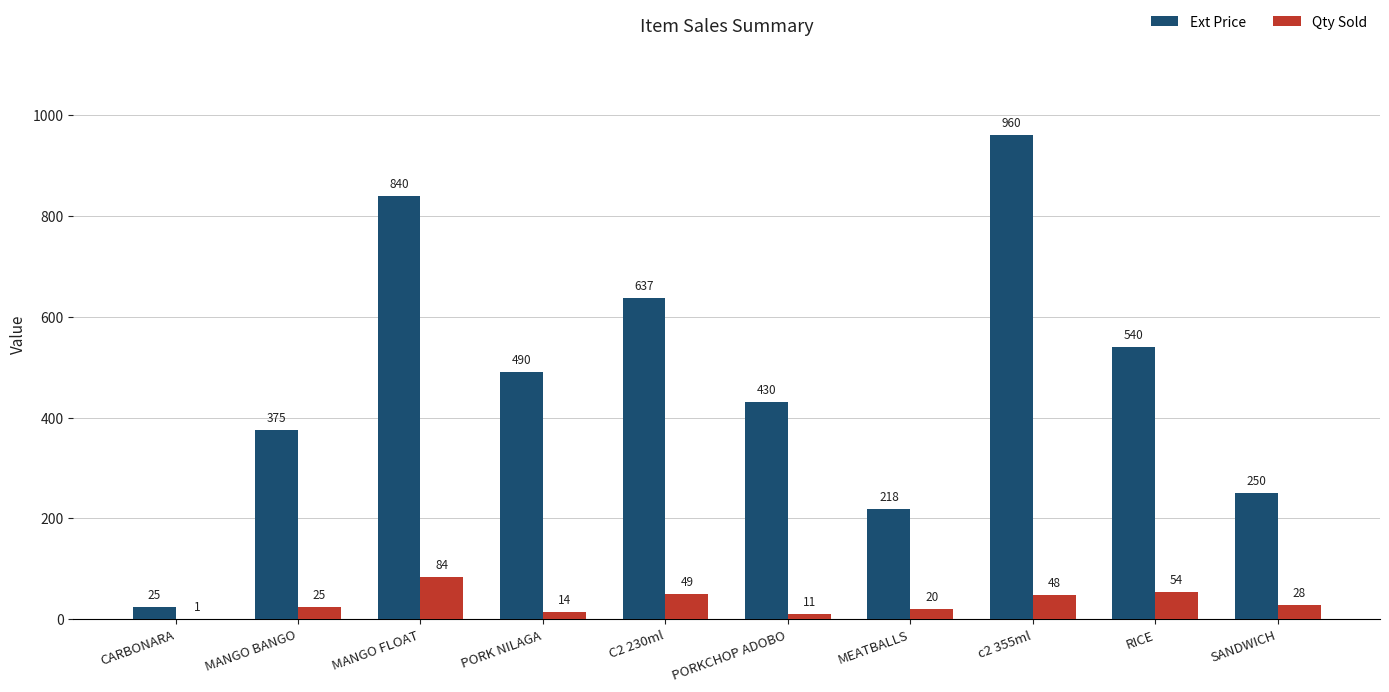

Where is Ext Price nearest to the value 492?

PORK NILAGA